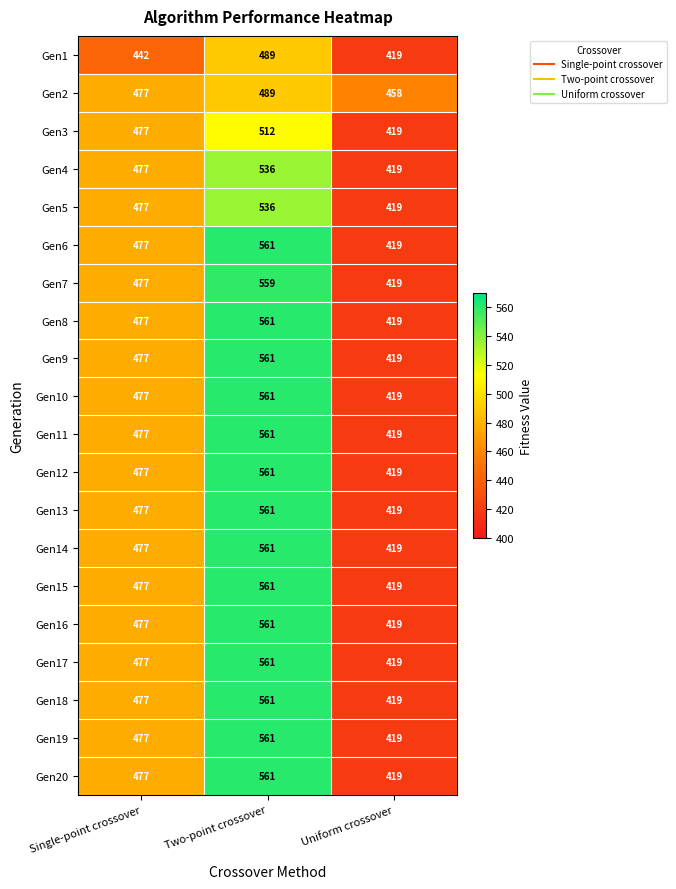

What is the difference between the highest and lowest values at Uniform crossover?

39